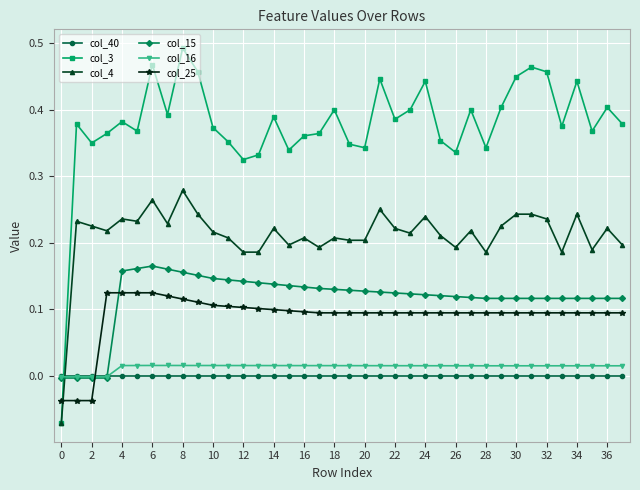

Which series has the largest total across all categories?

col_3